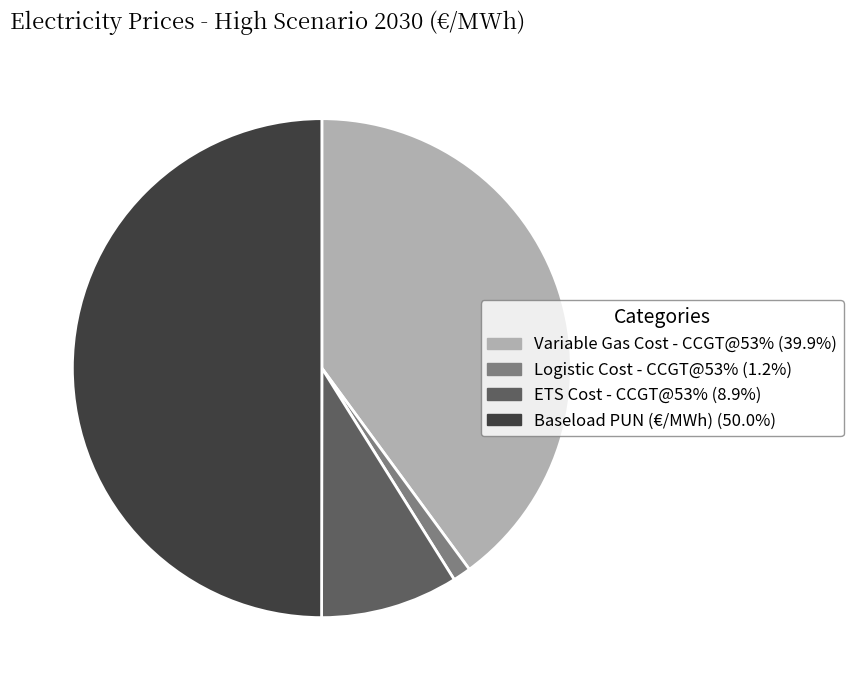

Which has a higher value, Baseload PUN (€/MWh) or Variable Gas Cost - CCGT@53%?

Baseload PUN (€/MWh)